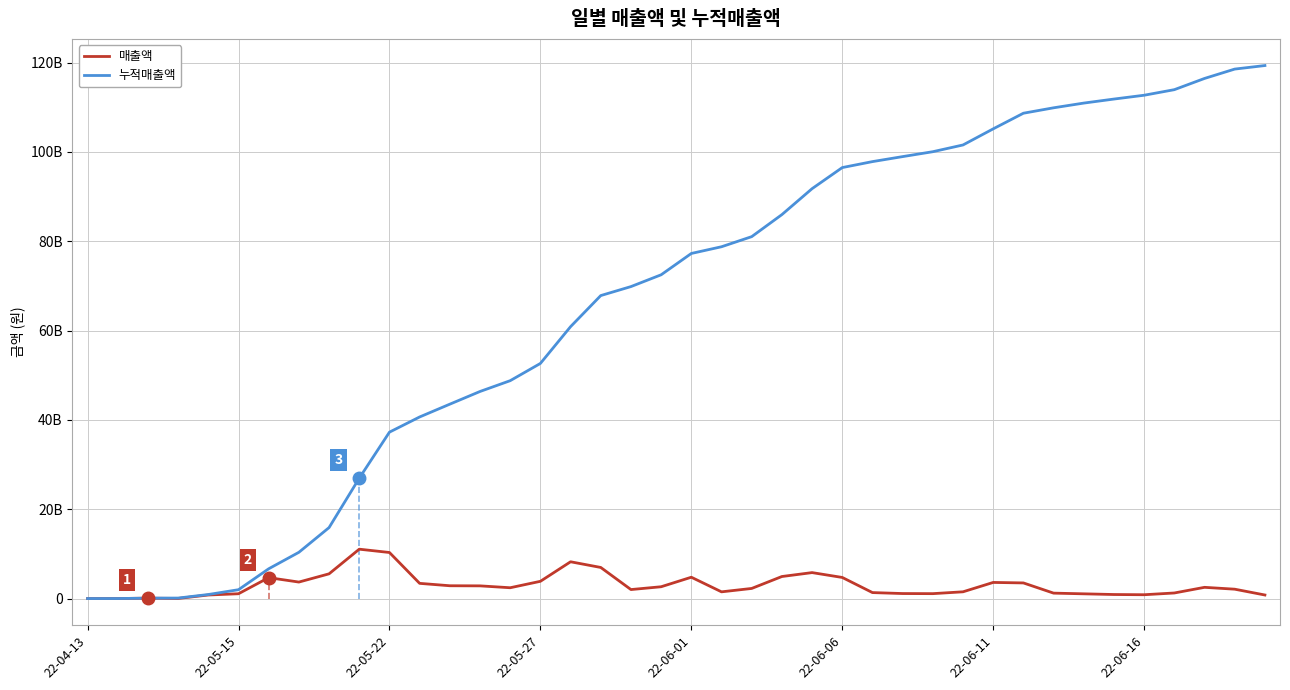

Which category has the highest value across all series?

39